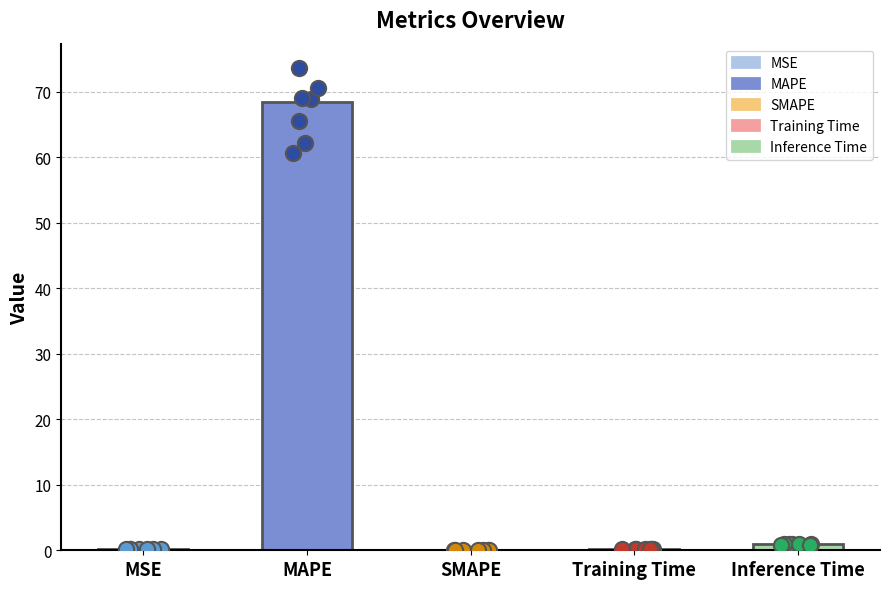

What is the change in value from Training Time to Inference Time?

+0.7